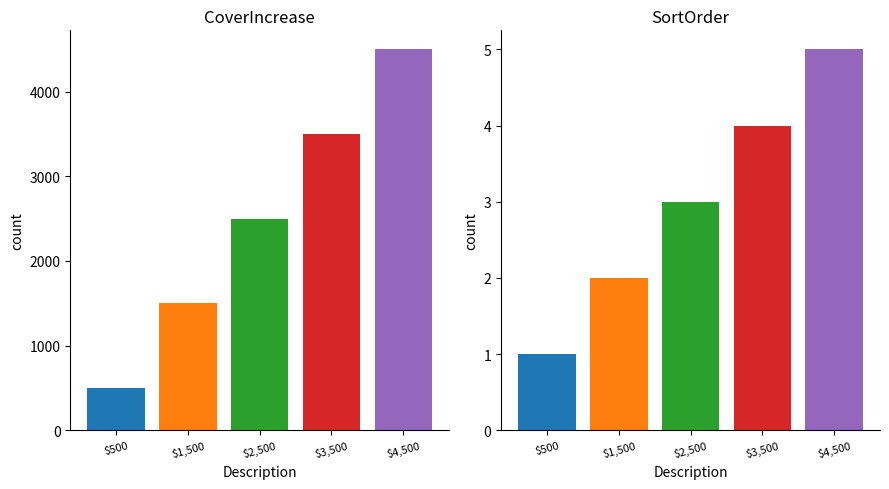

Which category has the lowest value in the SortOrder series?

$500